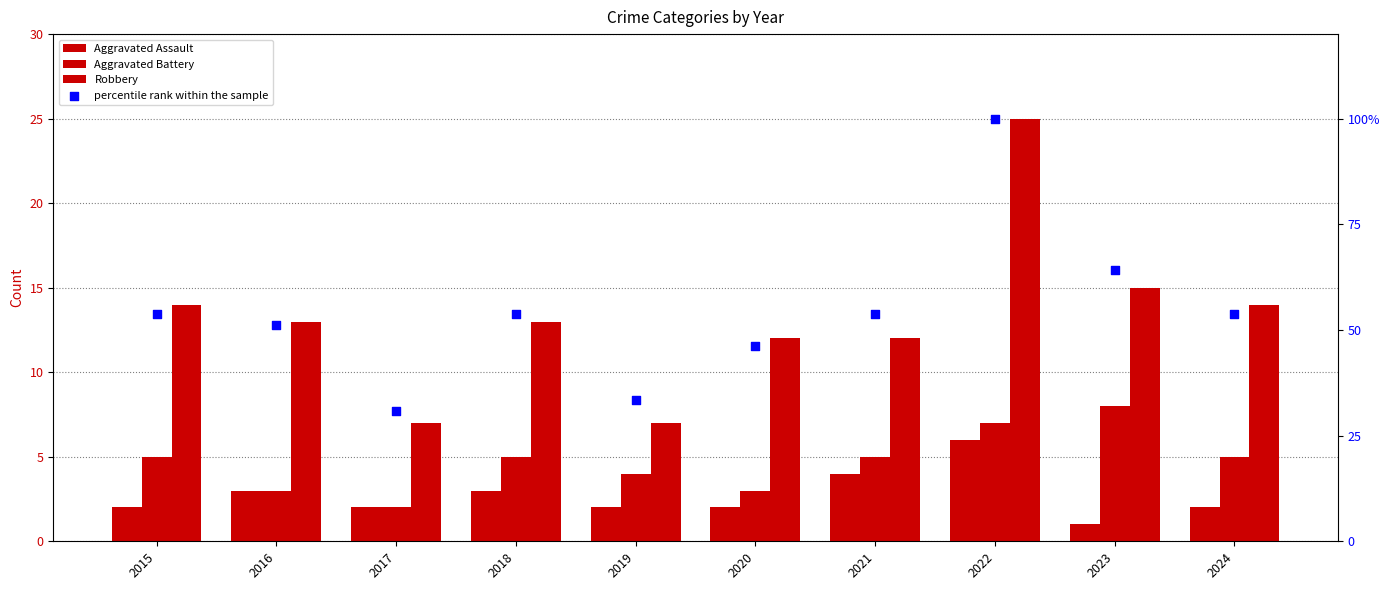

At how many categories does at least one series exceed 11?

10